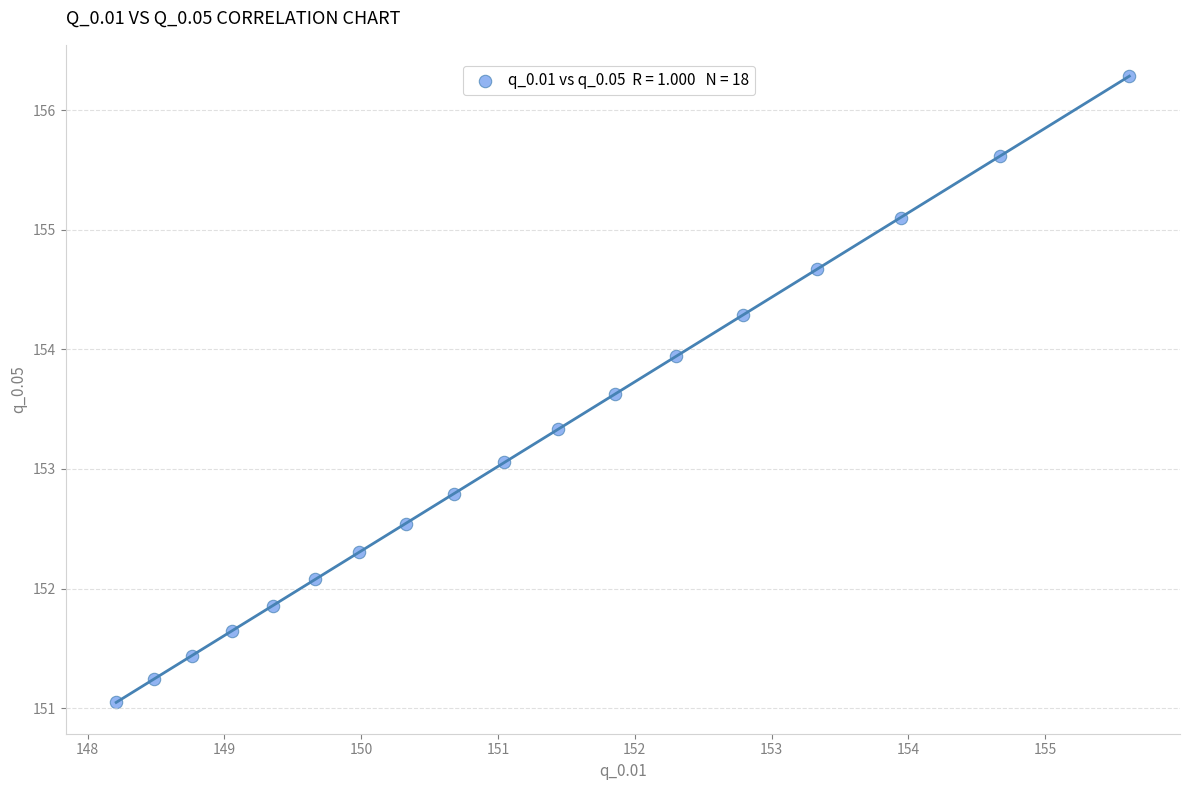

What is the range of Y values (max minus min)?

5.2